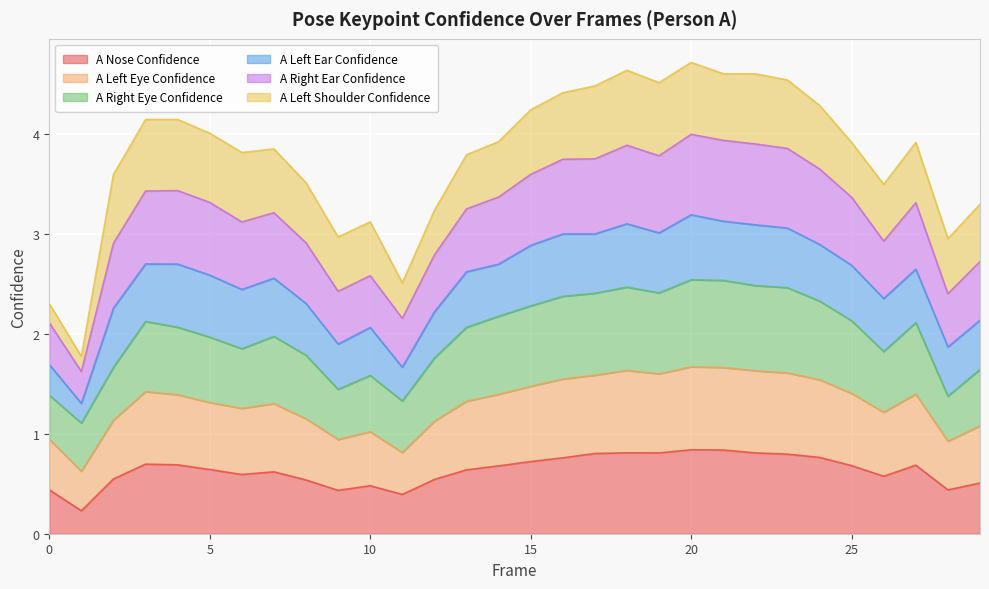

What is the average value of the a_nose_confidence series?

0.6